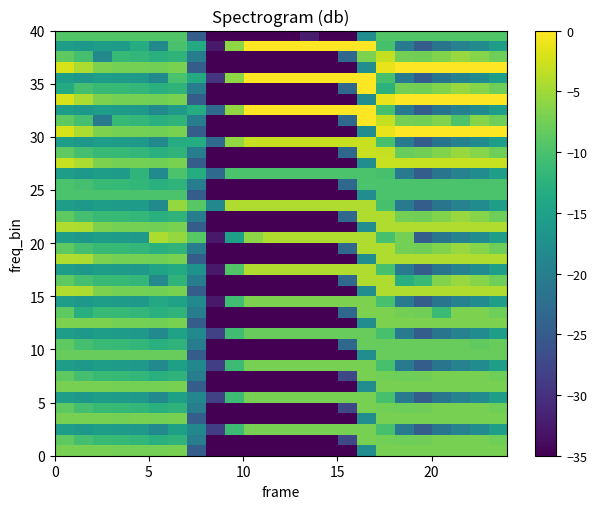

How many series are shown in this chart?

40